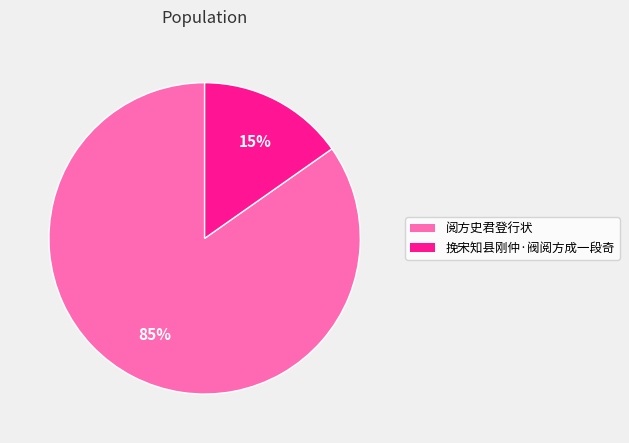

Is 阅方史君登行状 the majority of the pie?

Yes